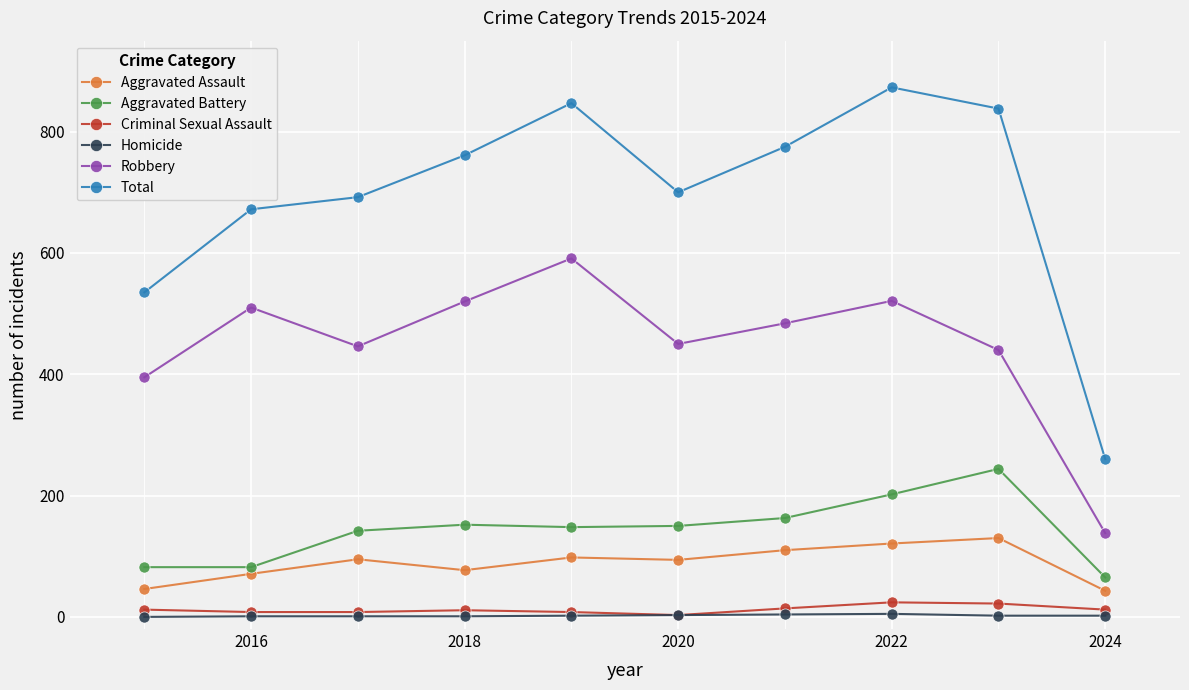

True or false: Aggravated Assault and Criminal Sexual Assault intersect in this chart.

False